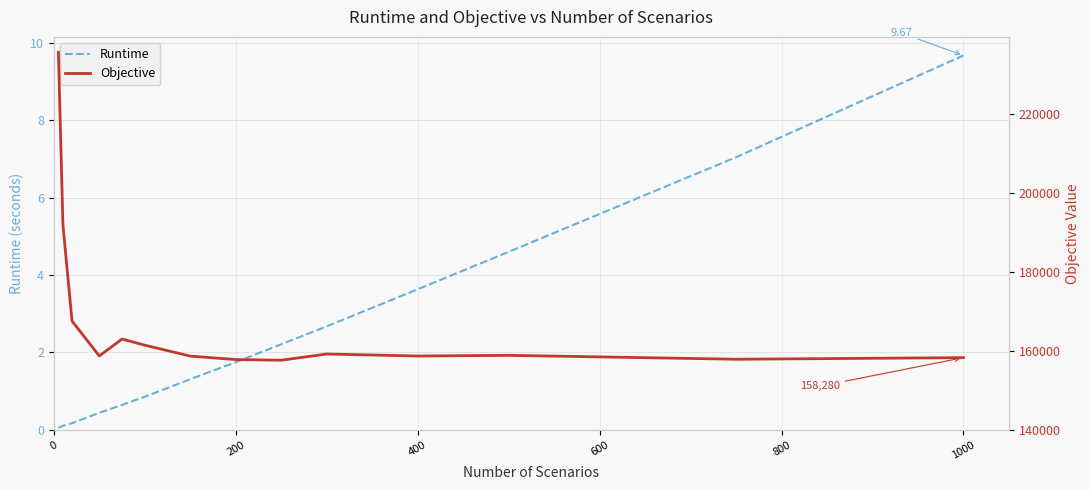

How many data points in Objective are above 158865?

7